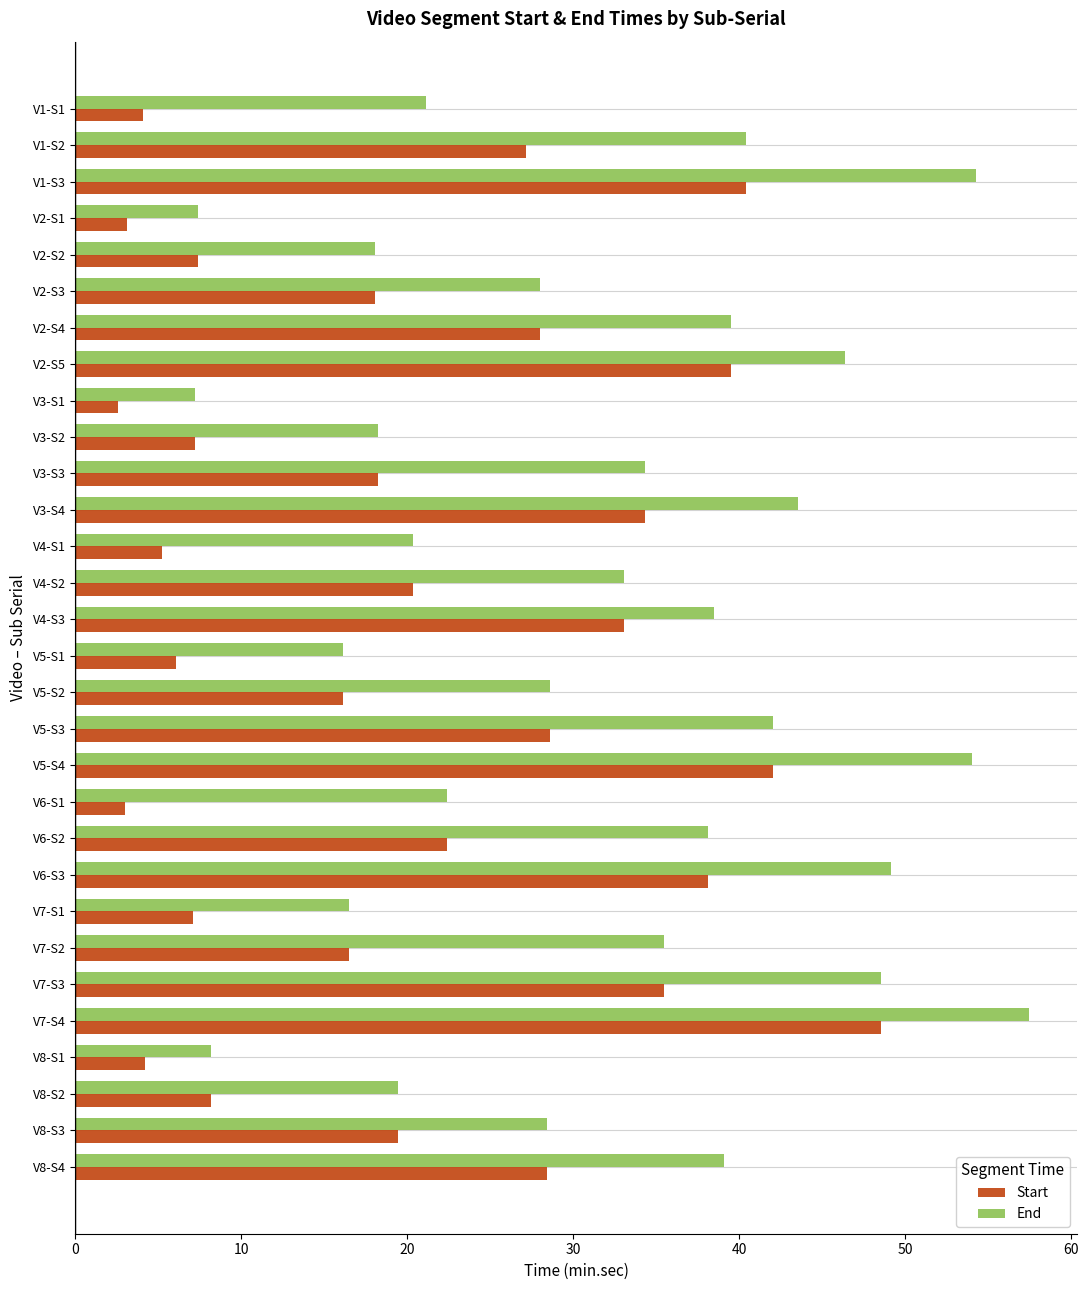

How many values in the Start series are below 19?

15